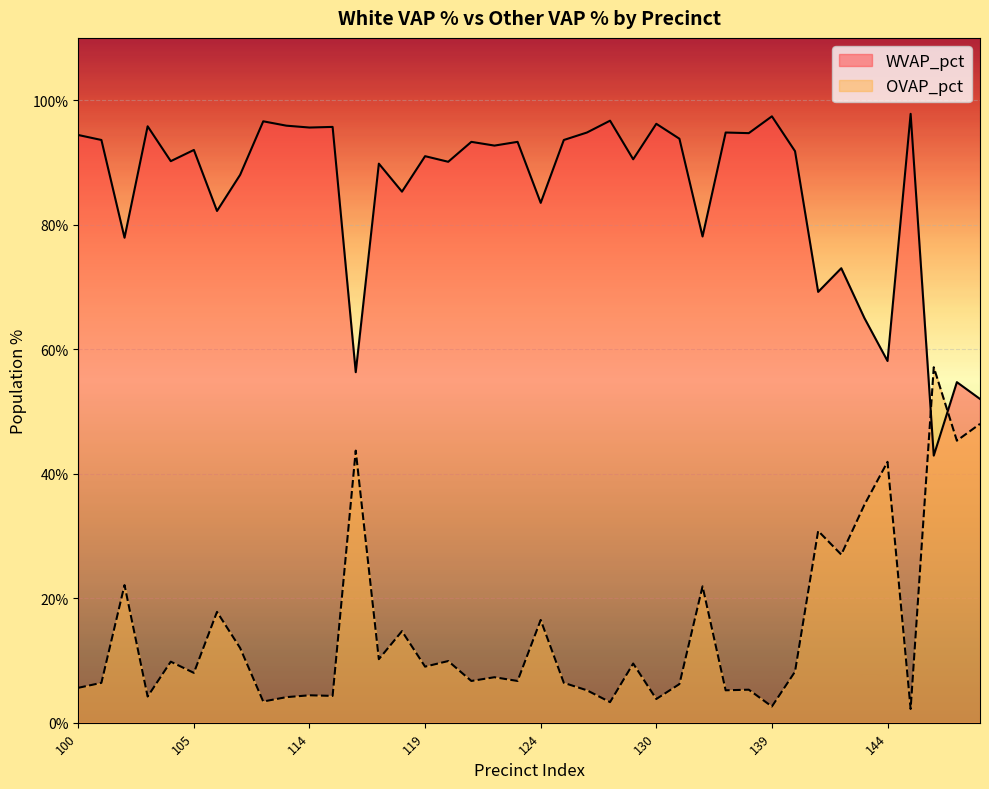

Which series has the widest spread of values?

WVAP_pct